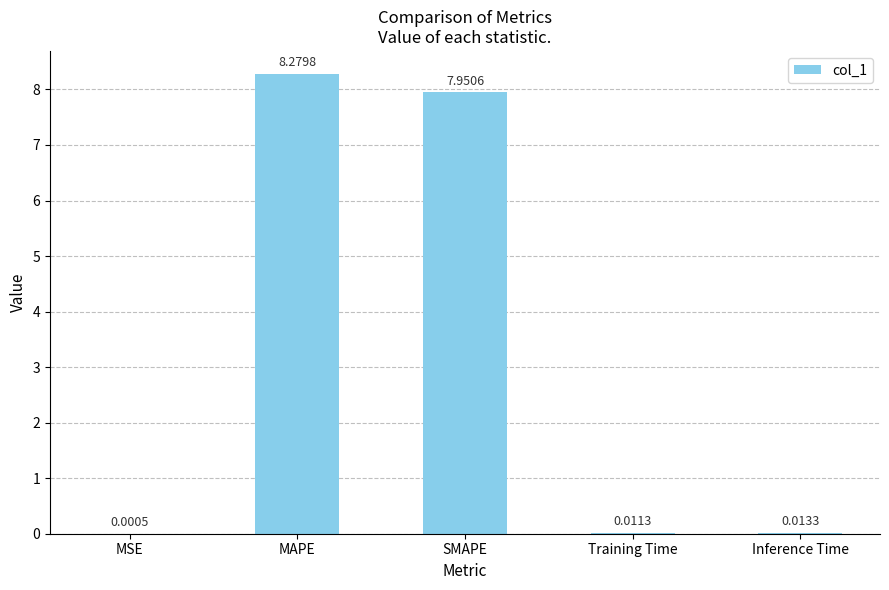

What is the sum of all values?

16.3